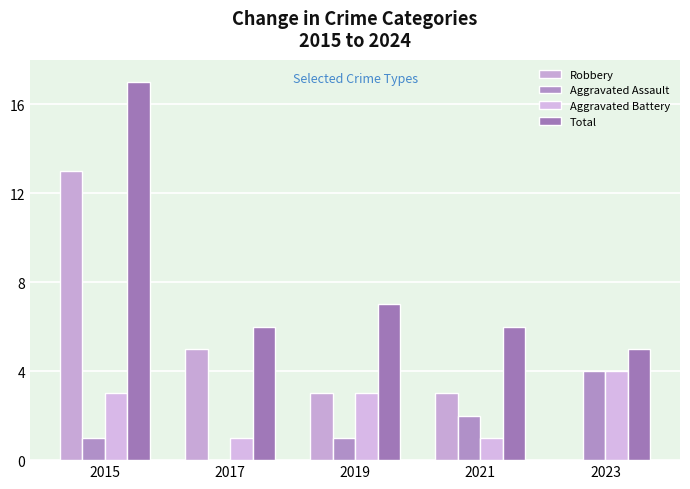

Does the chart contain stacked bars?

No